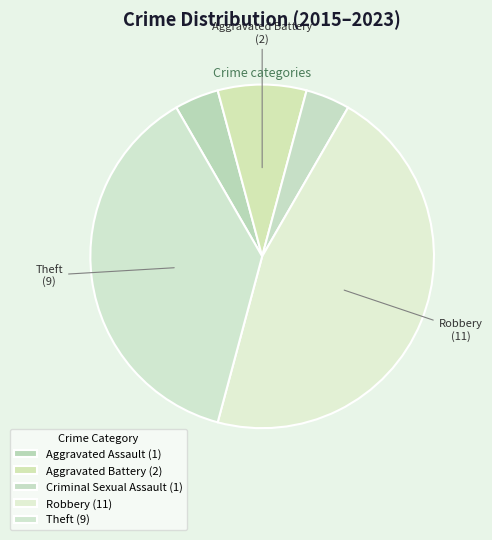

Rank the categories by value from highest to lowest.

Robbery, Theft, Aggravated Battery, Aggravated Assault, Criminal Sexual Assault